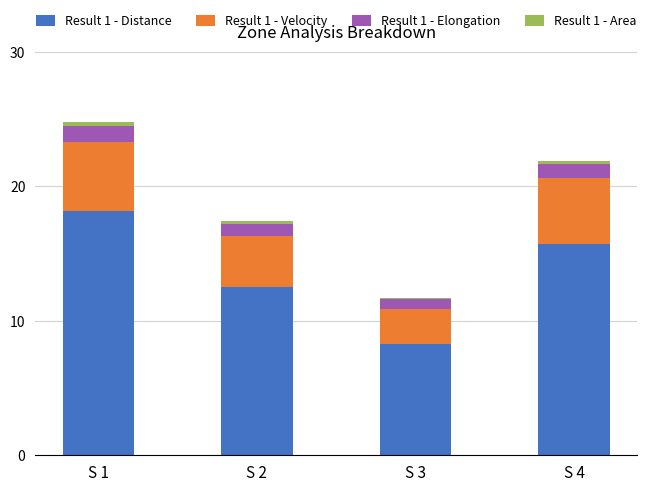

Is it true that Result 1 - Distance equals 8.3 at S 3?

True